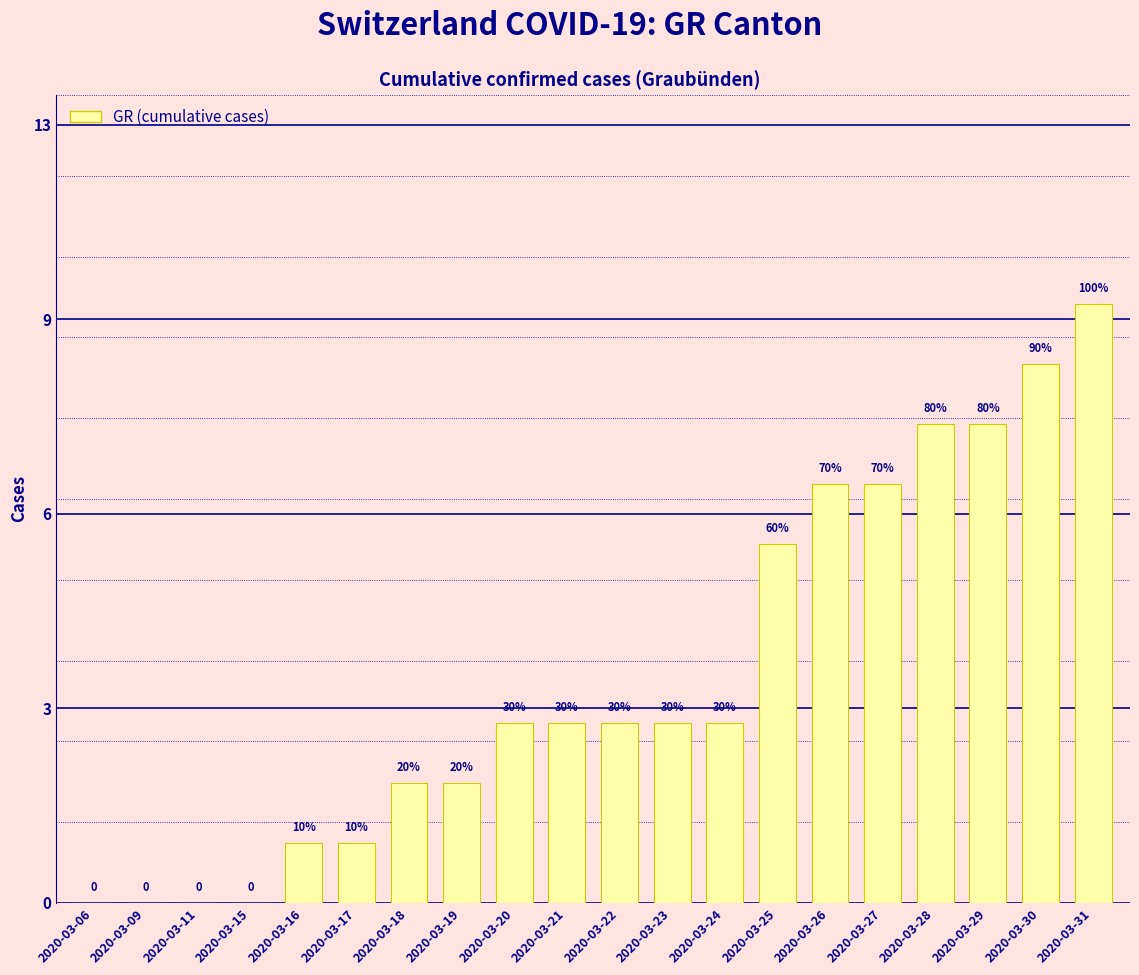

Count the values in the range 1 to 7.

12